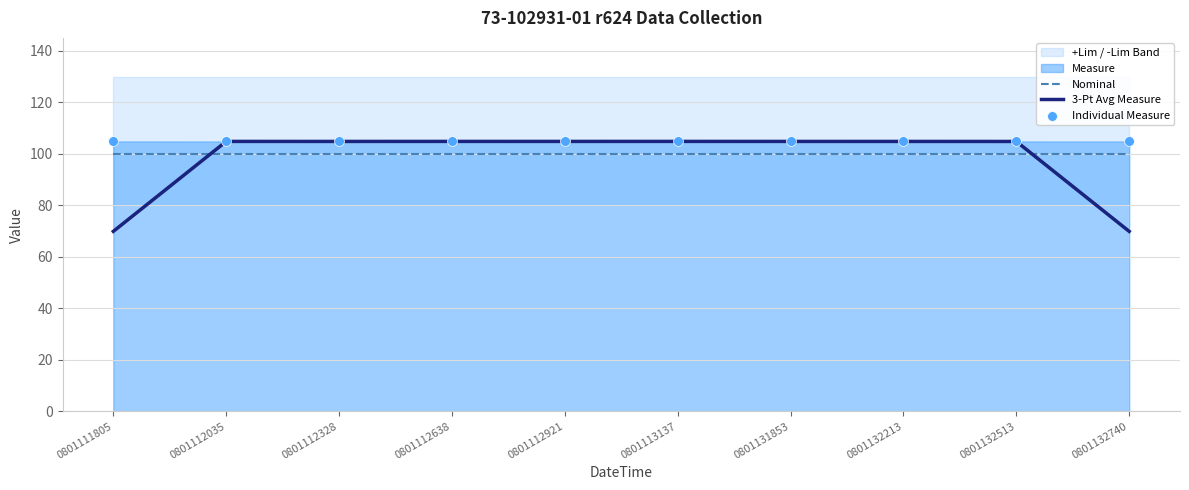

What is the total value across all series at 0801112035?

309.6